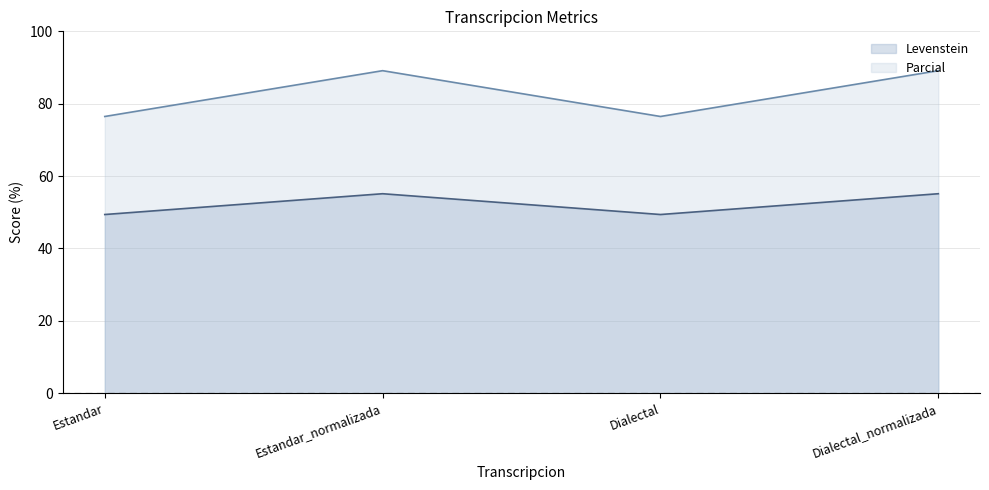

How many lines are shown in the chart?

2